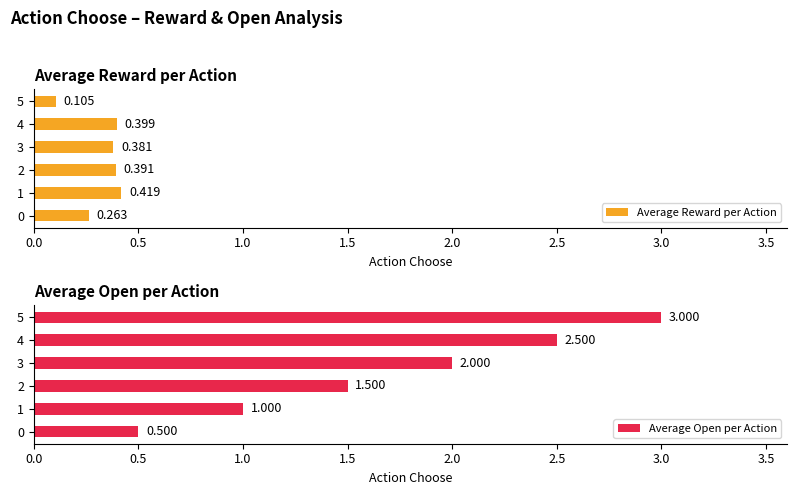

Rank the series by their maximum value, from lowest to highest.

Average Reward per Action, Average Open per Action